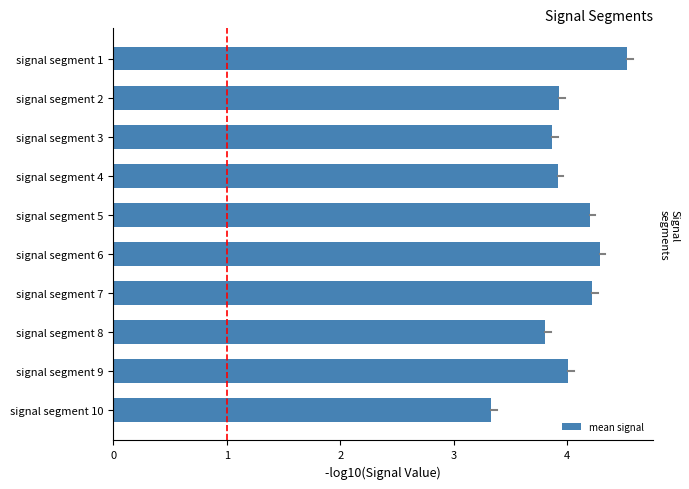

At which label is the value closest to 3?

signal segment 10